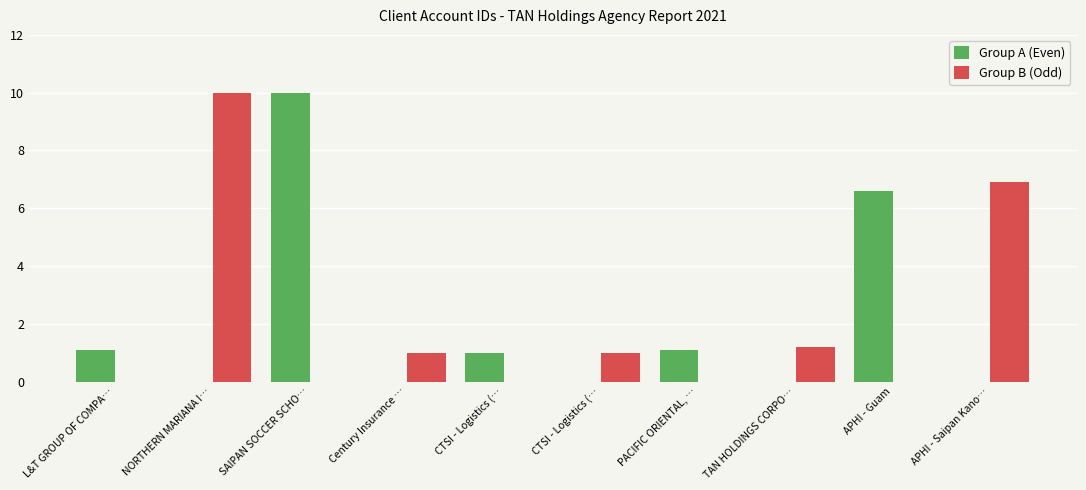

What is the average value of the Group B (Odd) series?

2.0